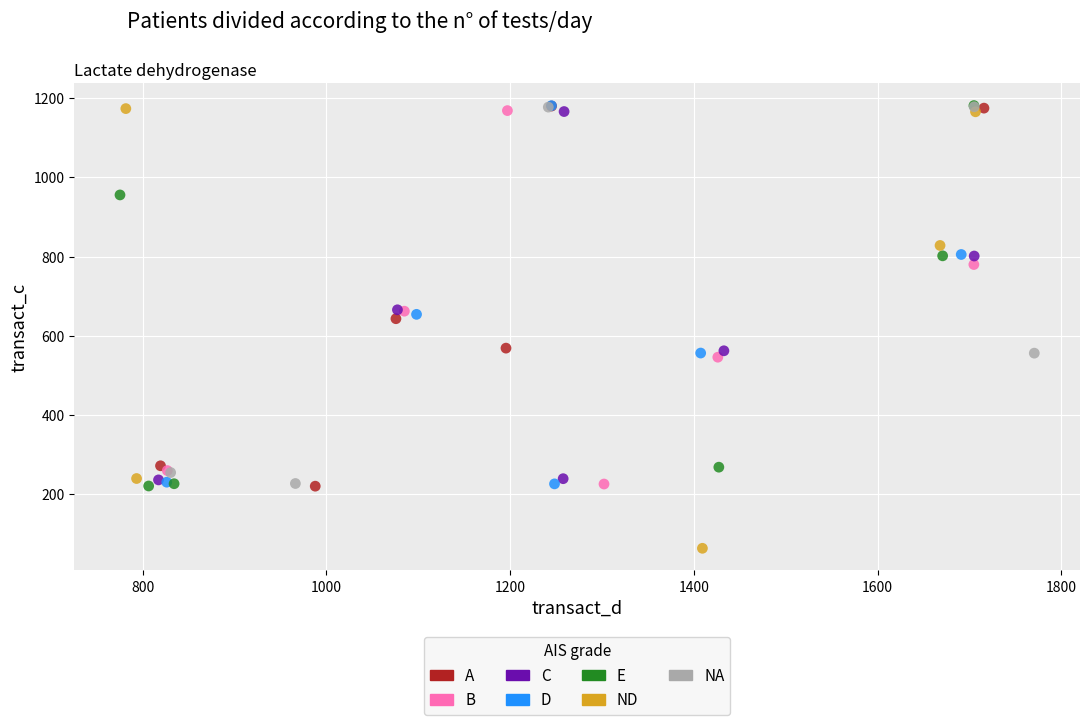

Which series has the largest Y range (max minus min)?

ND